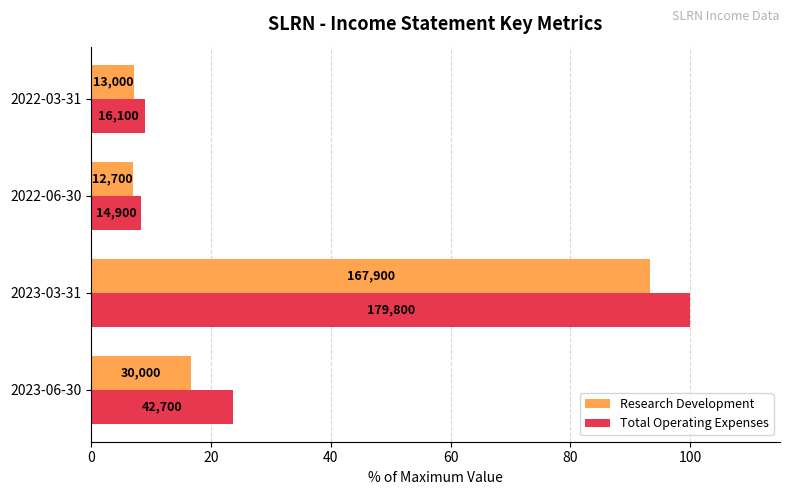

What are all the series names shown in the legend?

Research Development, Total Operating Expenses